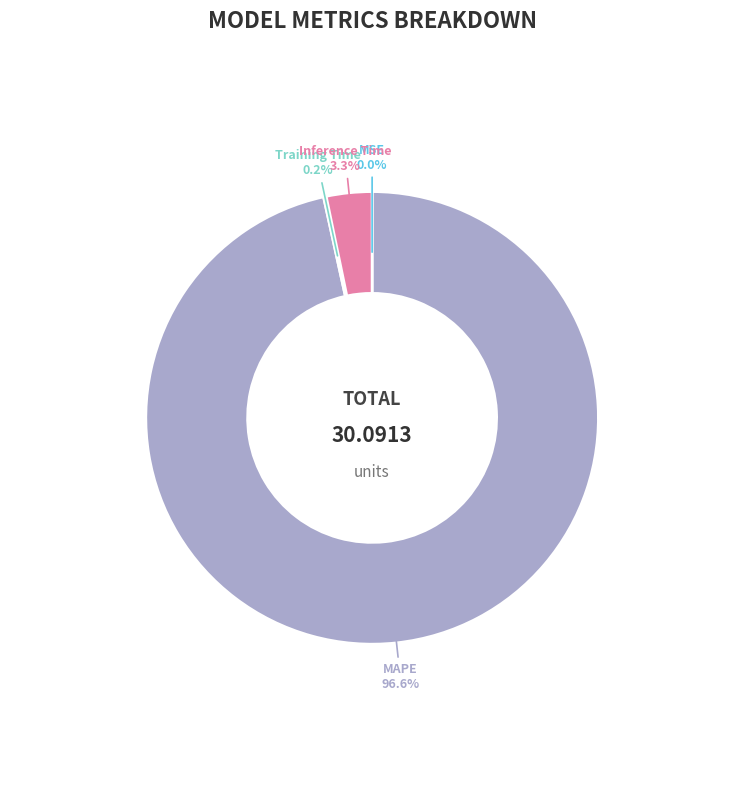

What percentage do Inference Time and MAPE together represent?

99.8%